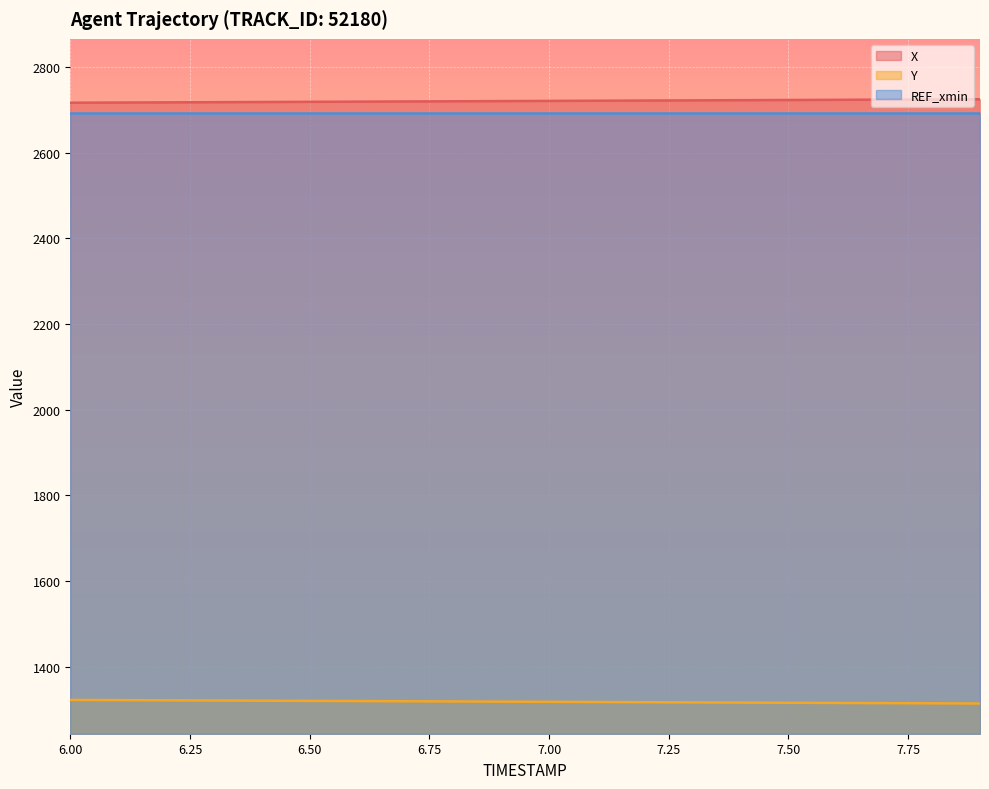

True or false: Y and X intersect in this chart.

False